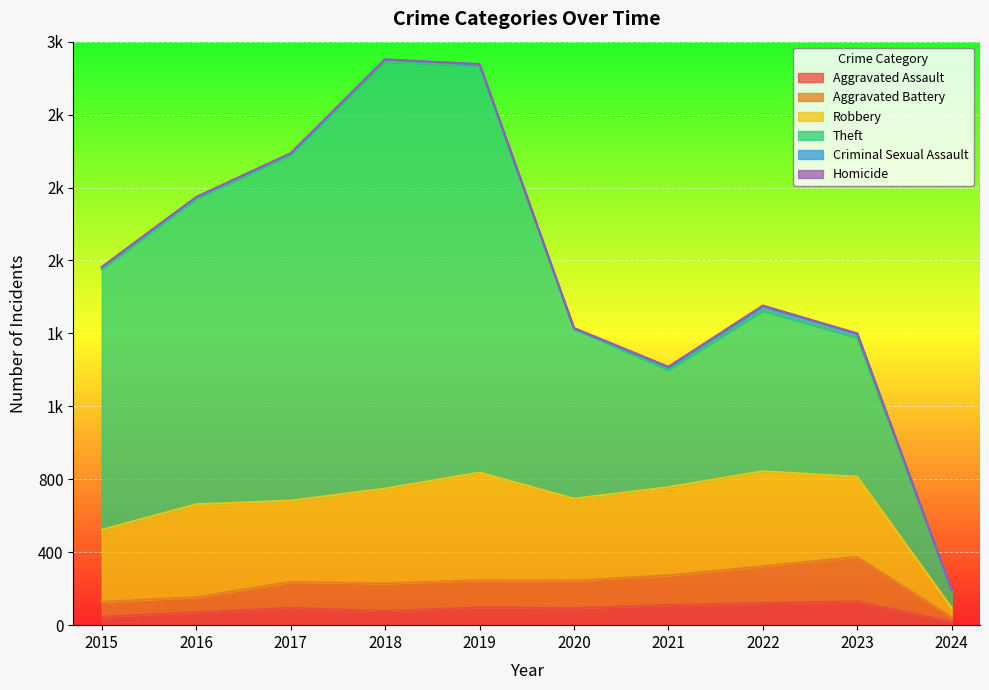

Reading left to right, list all the values displayed in this chart.

Aggravated Assault: 2015=46	2016=71	2017=95	2018=77	2019=98	2020=94	2021=110	2022=121	2023=130	2024=18
Aggravated Battery: 2015=82	2016=82	2017=142	2018=152	2019=148	2020=150	2021=163	2022=202	2023=244	2024=26
Robbery: 2015=395	2016=510	2017=446	2018=520	2019=591	2020=450	2021=484	2022=521	2023=440	2024=51
Theft: 2015=1429	2016=1676	2017=1896	2018=2342	2019=2230	2020=930	2021=642	2022=880	2023=762	2024=93
Criminal Sexual Assault: 2015=12	2016=8	2017=8	2018=11	2019=8	2020=3	2021=14	2022=24	2023=22	2024=3
Homicide: 2015=0	2016=1	2017=1	2018=1	2019=2	2020=3	2021=4	2022=5	2023=2	2024=1